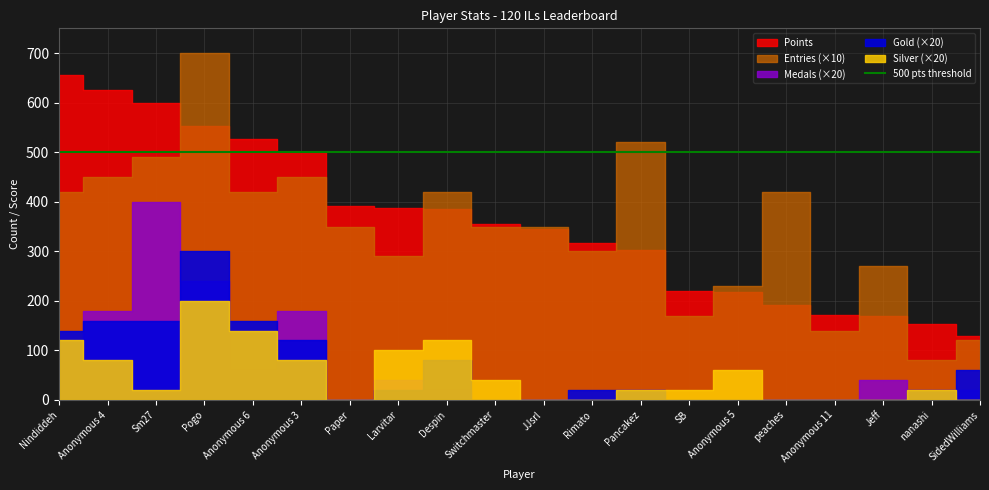

True or false: Entries and Medals cross at least once.

False